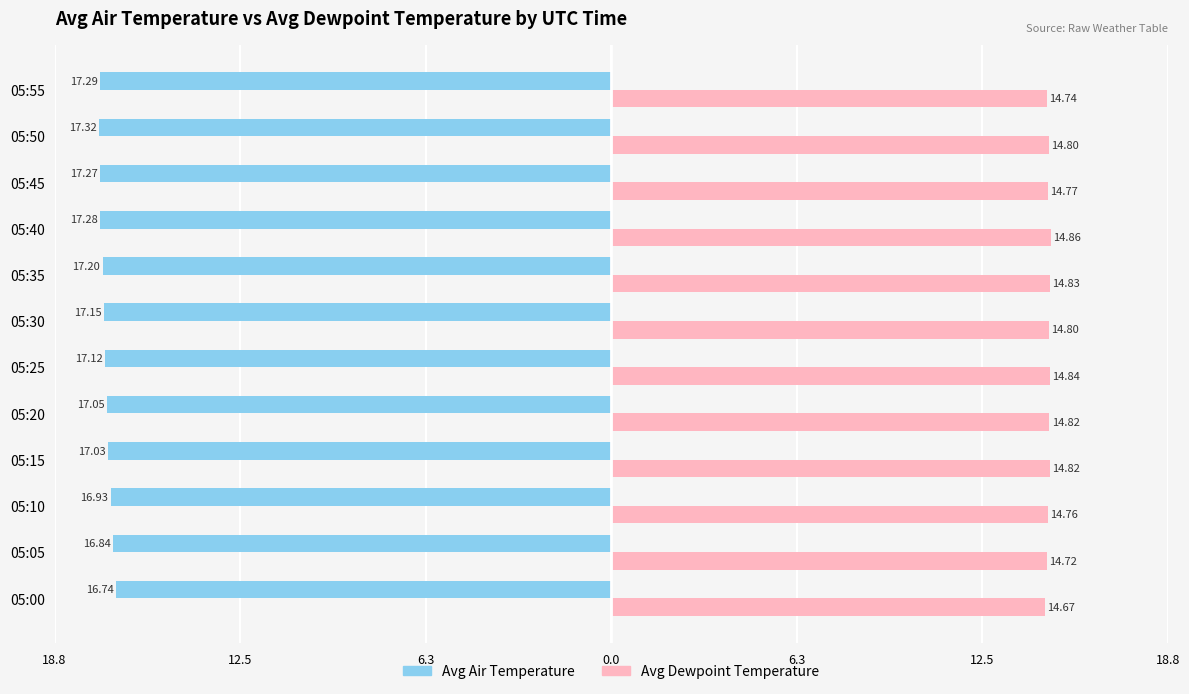

What is the value of the Avg Dewpoint Temperature bar at the 2nd from the left?

14.7